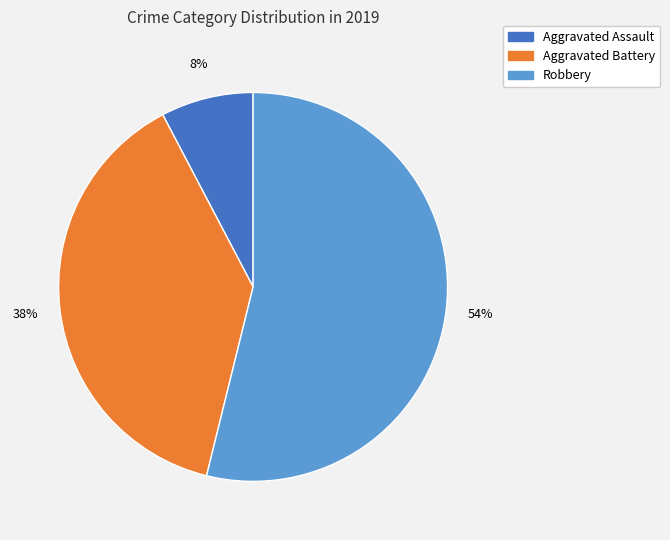

Count the number of slices in the pie.

3